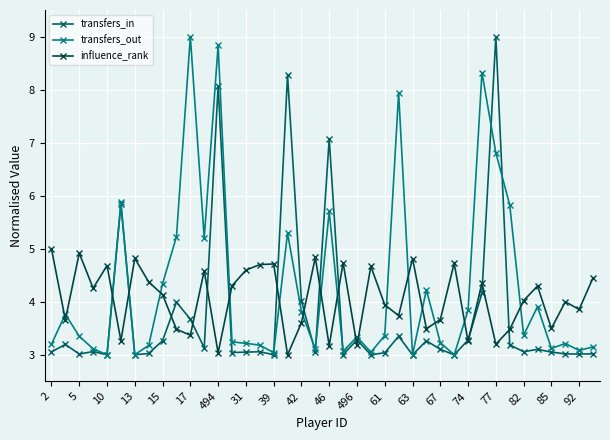

What is the minimum value for transfers_in?

3.0